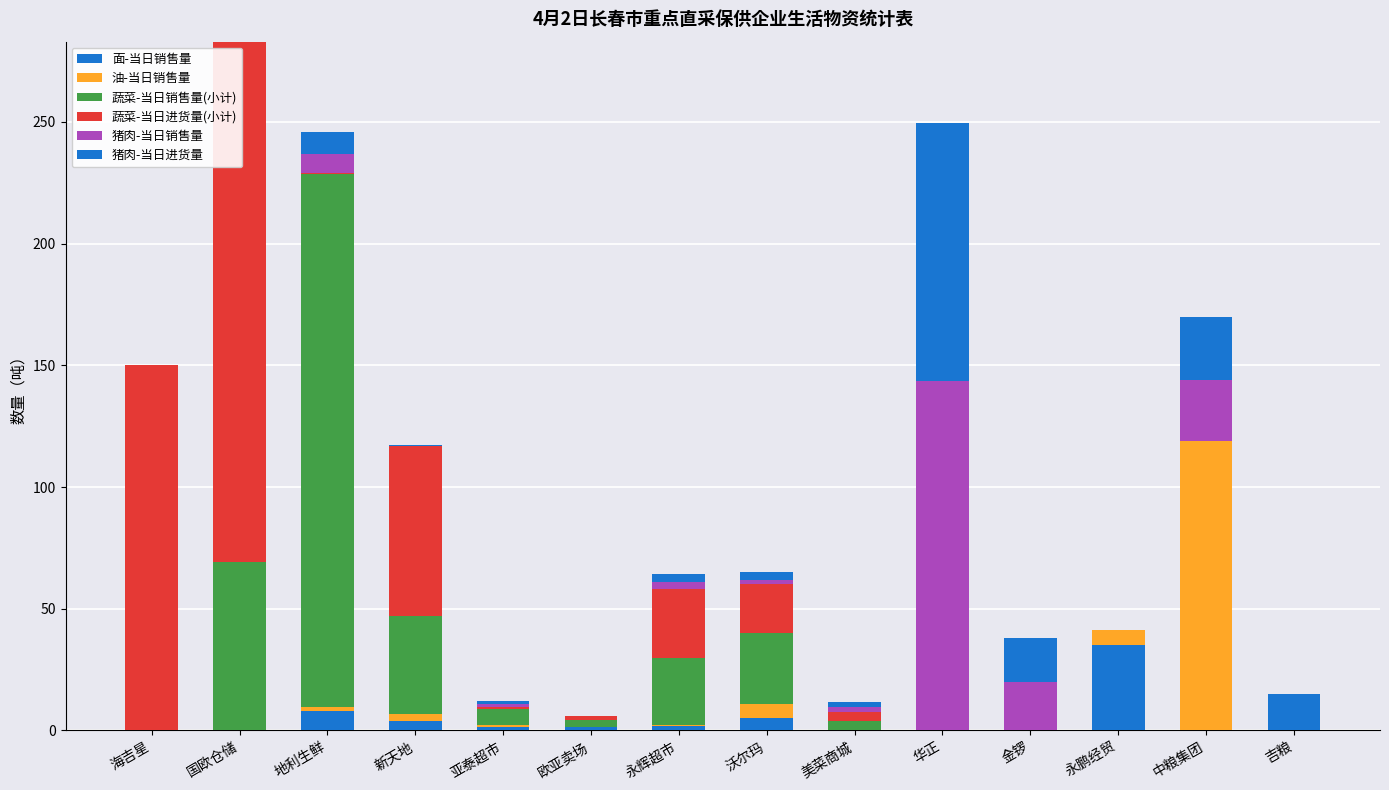

Rank the series by their maximum value, from highest to lowest.

蔬菜-当日销售量(小计), 蔬菜-当日进货量(小计), 猪肉-当日销售量, 油-当日销售量, 猪肉-当日进货量, 面-当日销售量